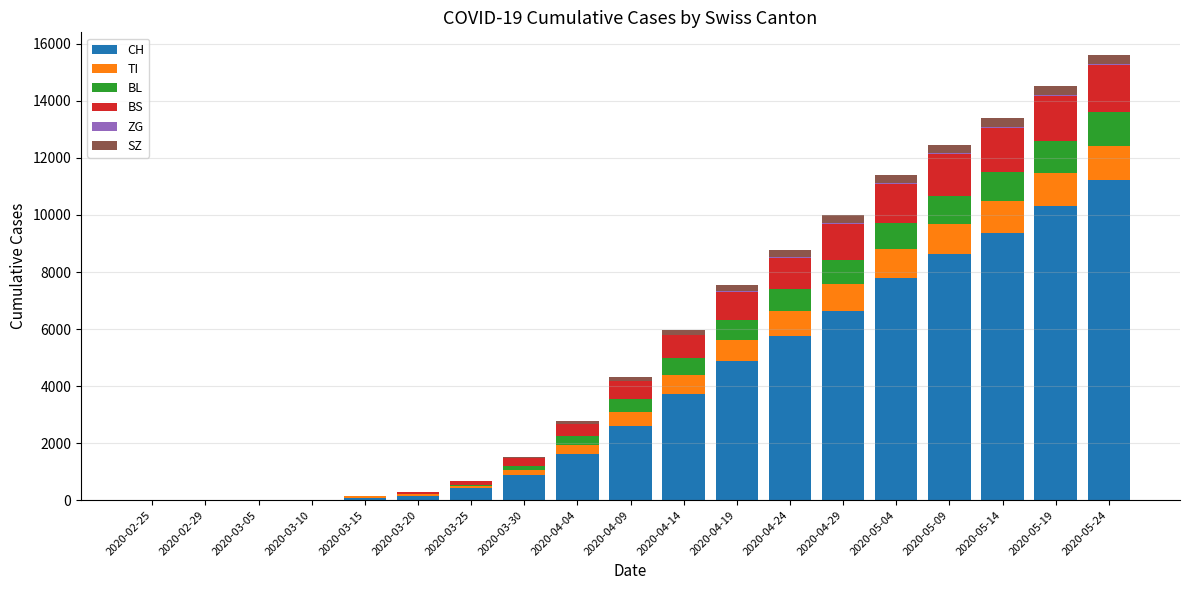

What is the sum of all CH values?

74074